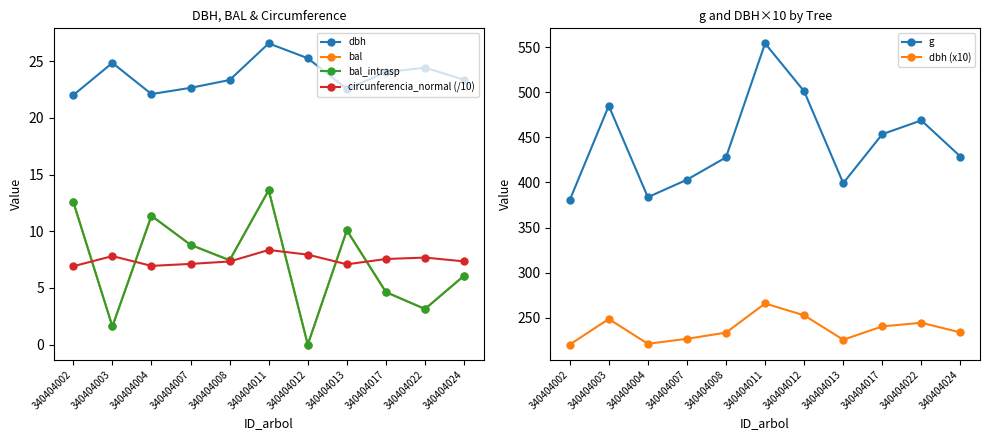

True or false: circunferencia_normal (/10) has more than 0 interior local peaks.

True